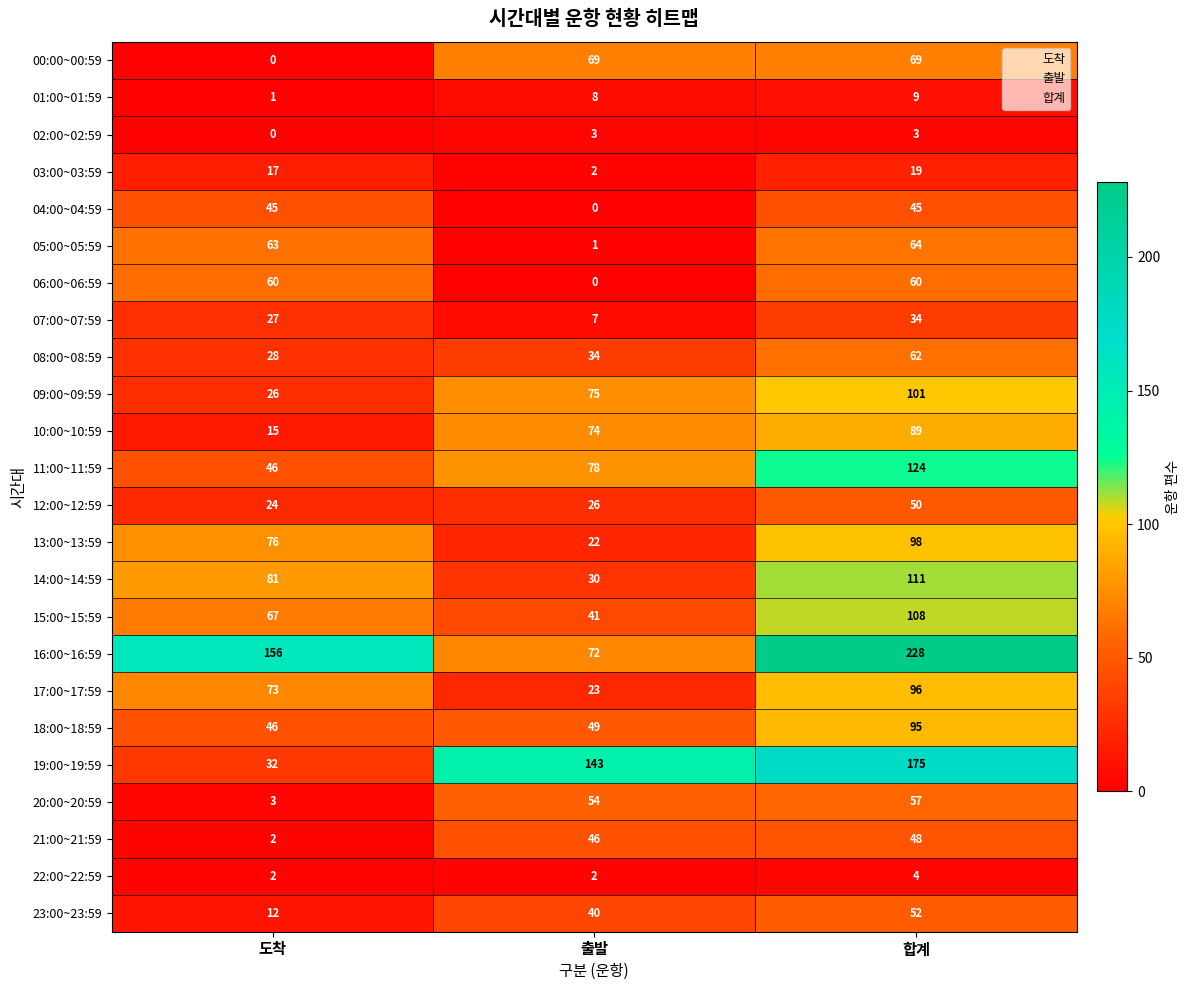

At which category is the sum across all series the highest?

합계